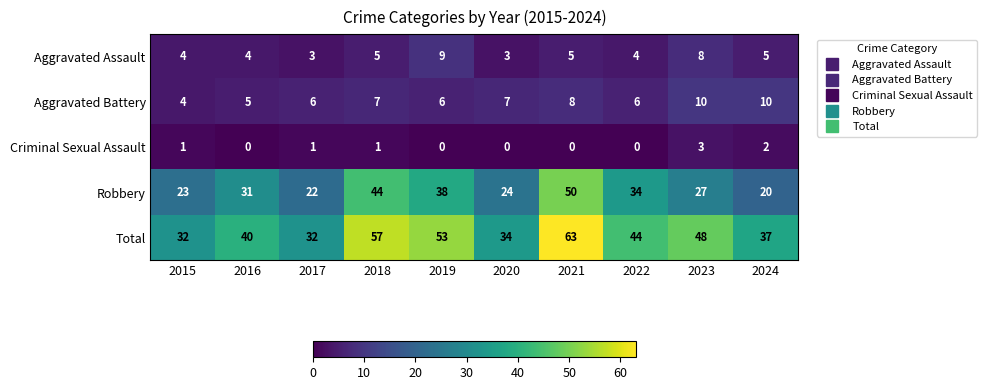

How many data points does each series have?

10